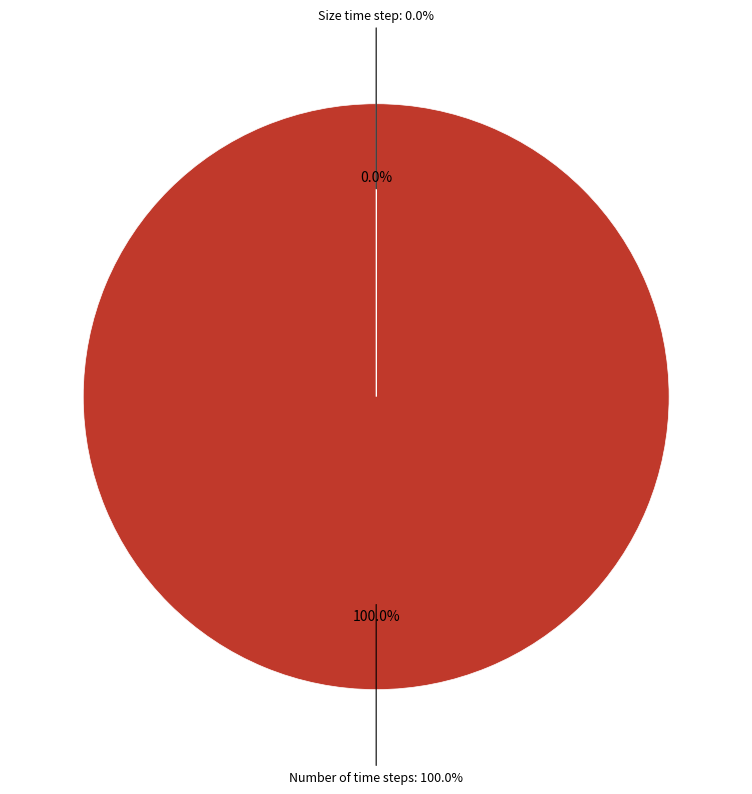

Do Number of time steps and Size time step together represent more than half of the pie?

Yes